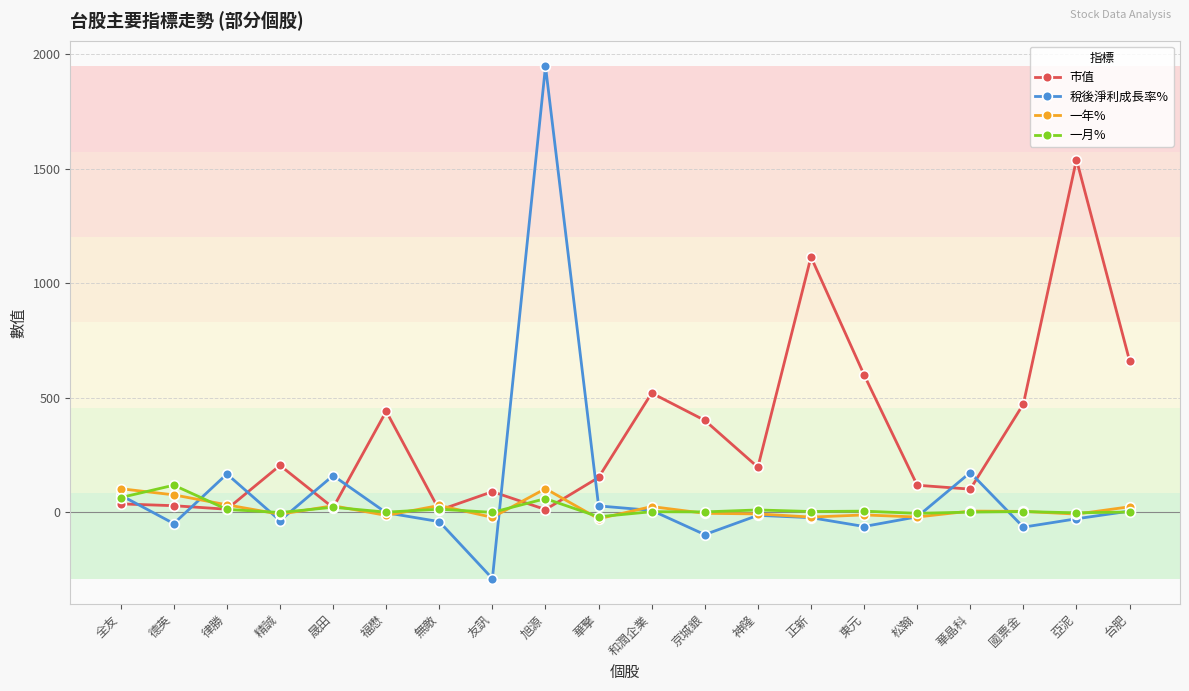

What position from the right is 晟田?

16